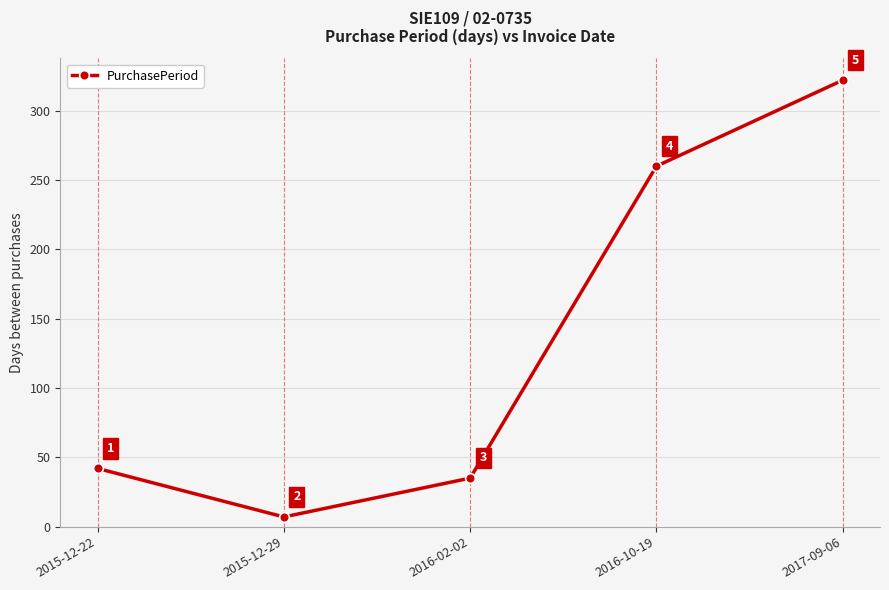

What is the sum of all values?

666